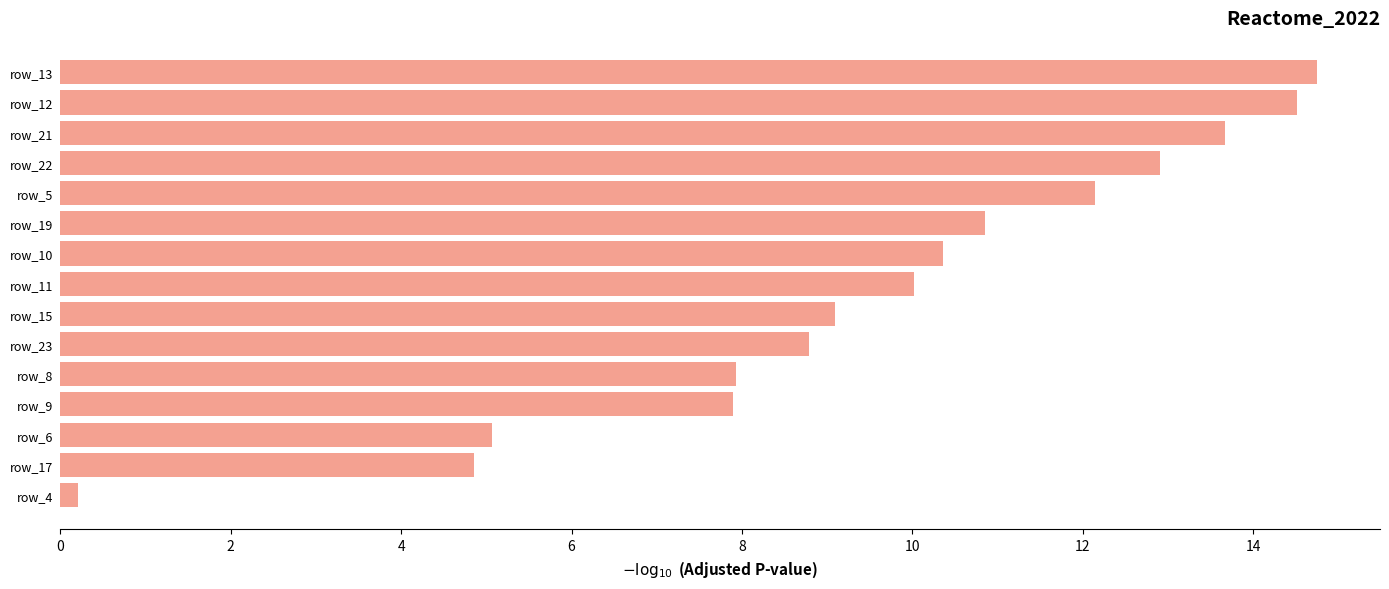

What is the greatest value displayed?

14.8